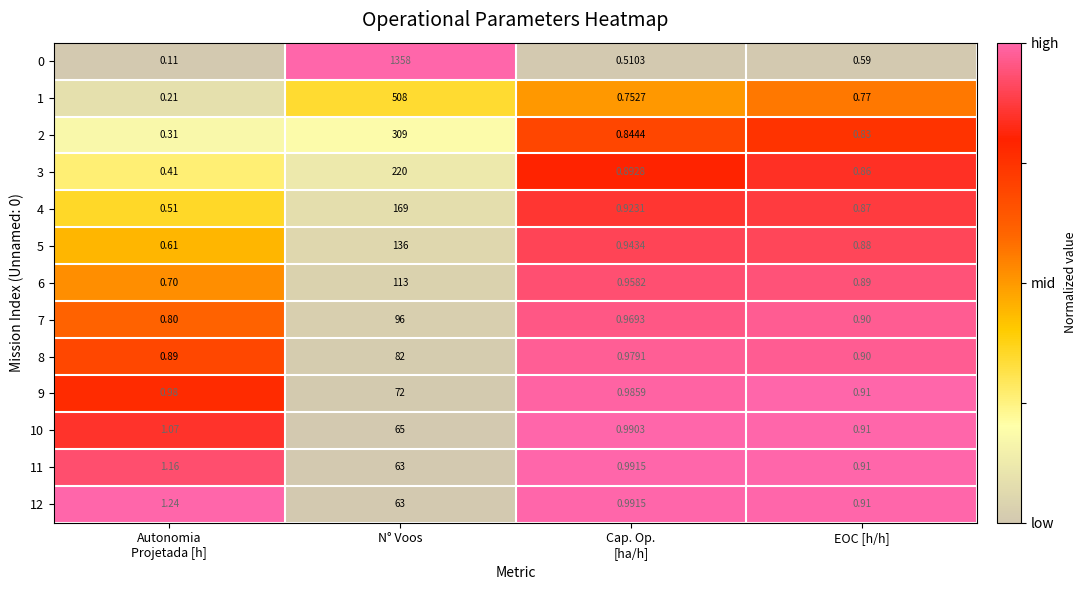

At which category is the sum across all series the highest?

N° Voos